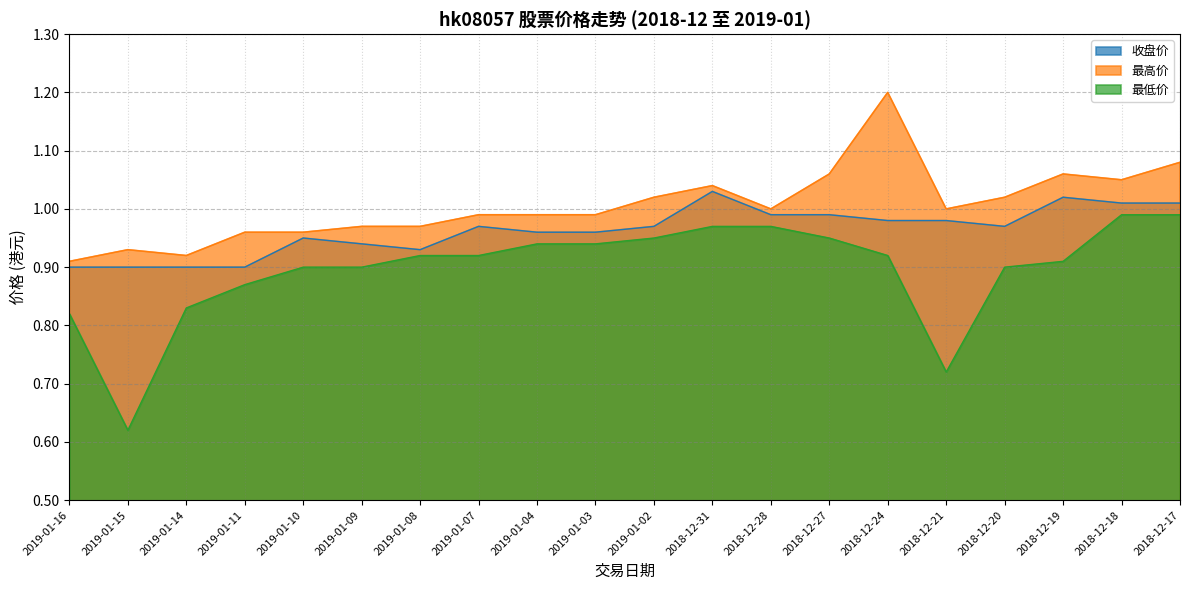

Which series has the largest total across all categories?

最高价